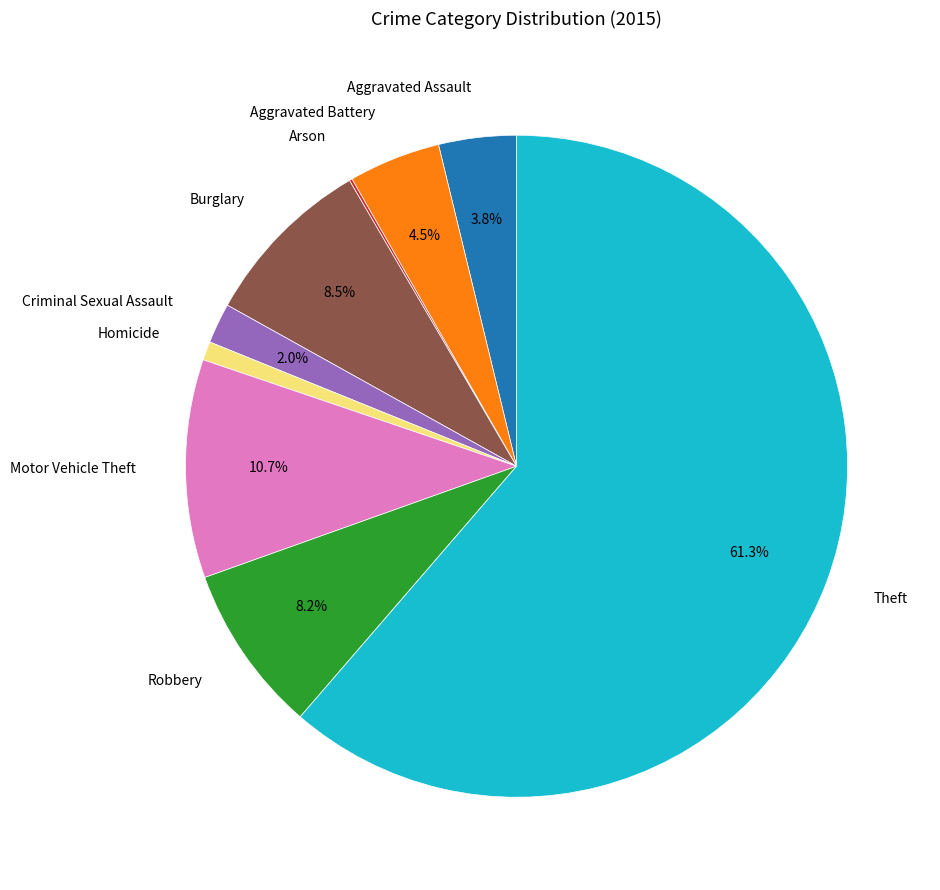

Is there any slice that represents more than half of the pie?

Yes